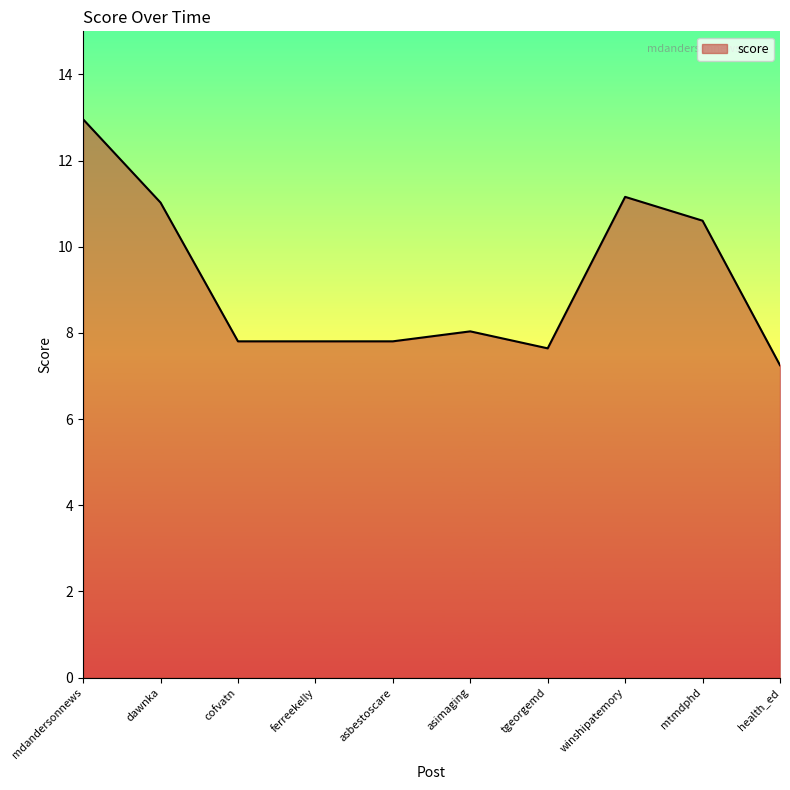

True or false: the data shows 8.0 at asimaging.

True